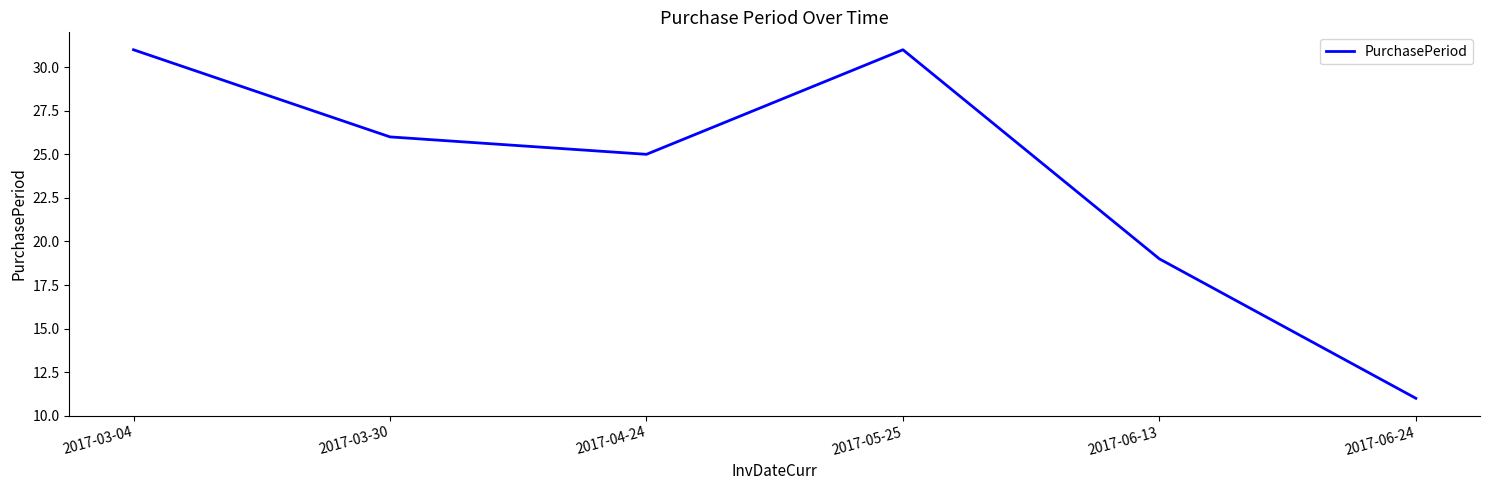

Approximately how many times larger is the value at 2017-05-25 compared to 2017-04-24?

1.2